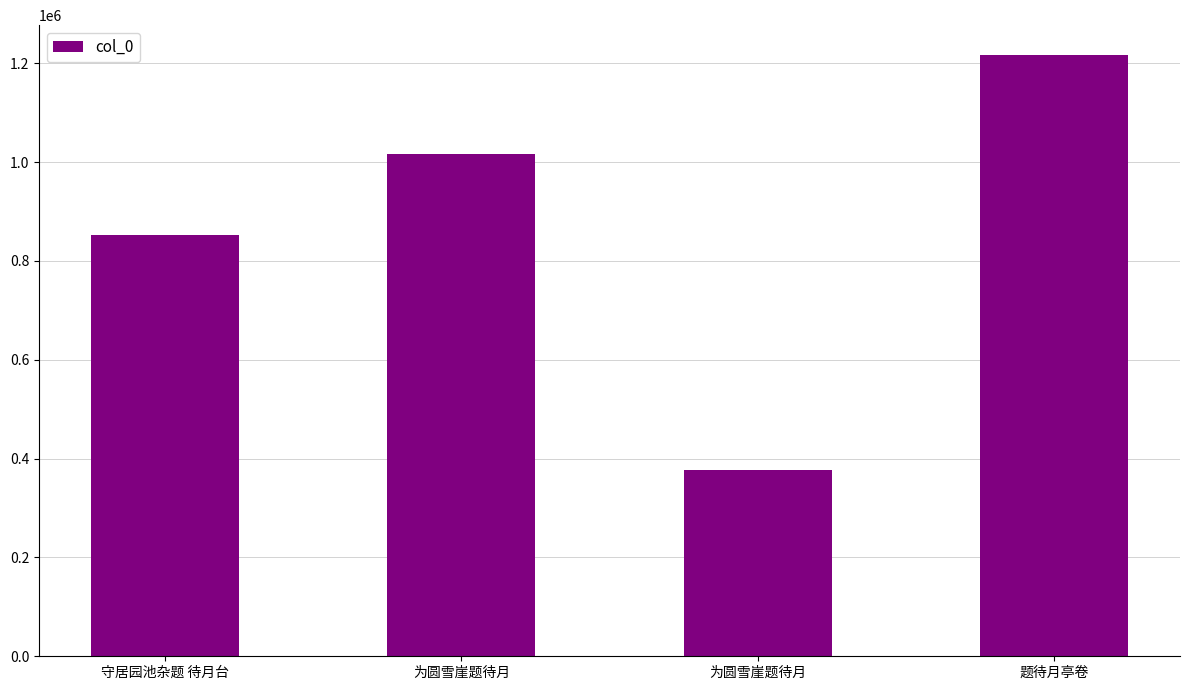

How many distinct data groups are displayed?

1